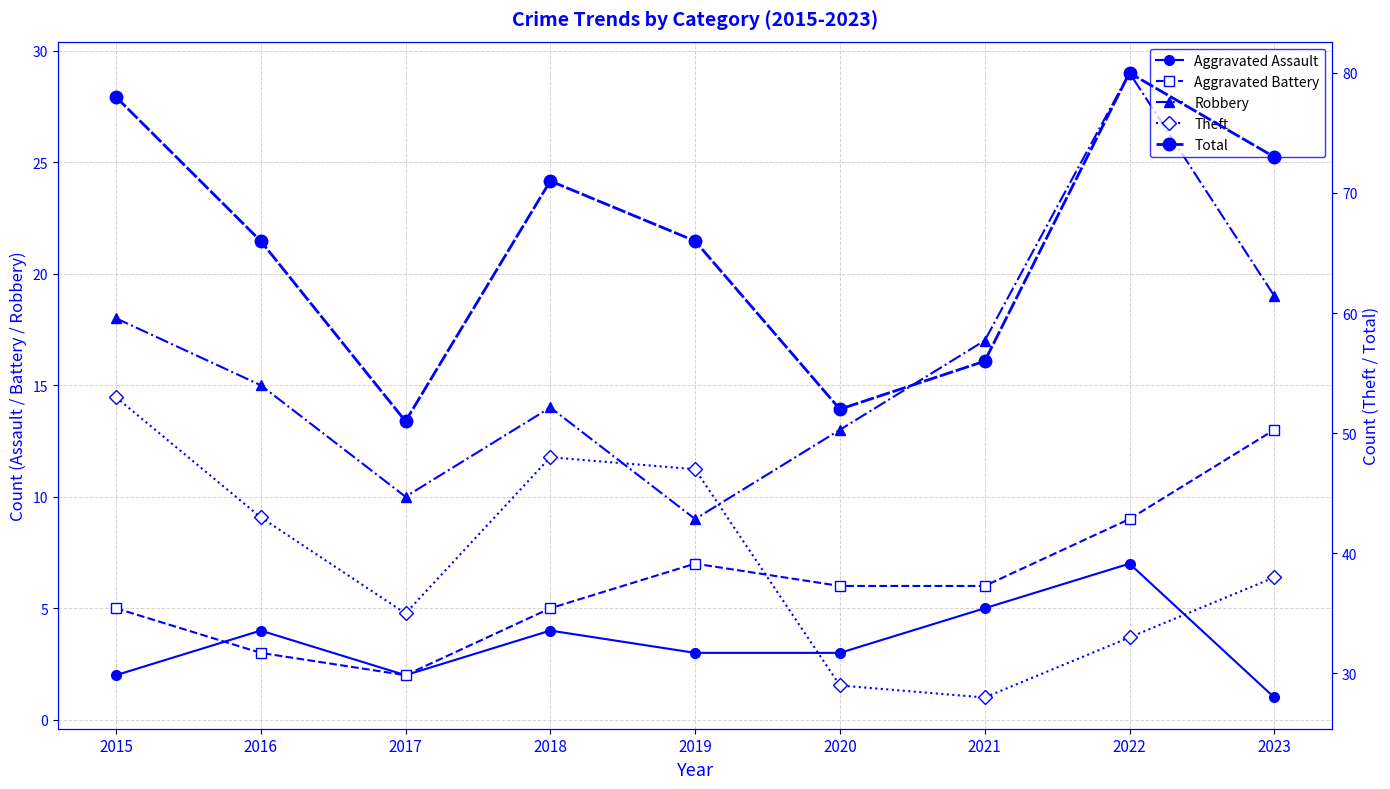

Does the chart have visible grid lines?

Yes